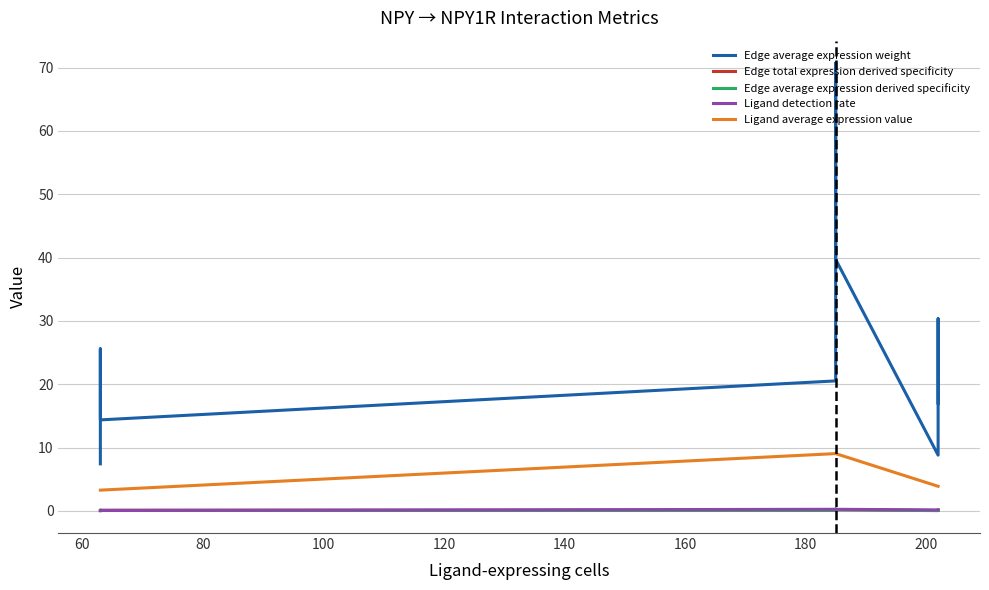

How many data points in Edge average expression weight are above 20?

5